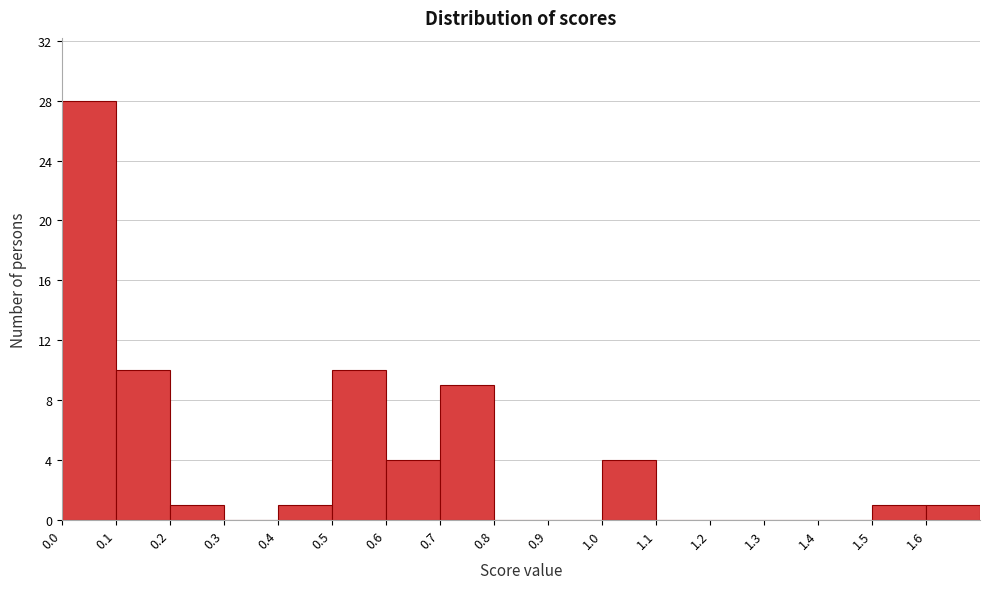

Reading left to right, transcribe this chart: for each bar, give the range it covers on the x-axis and its height. The values are not printed on the chart, so give them approximately, as read against the axis.

0.0 to 0.1: 28
0.1 to 0.2: 10
0.2 to 0.3: 1
0.3 to 0.4: 0
0.4 to 0.5: 1
0.5 to 0.6: 10
0.6 to 0.7: 4
0.7 to 0.8: 9
0.8 to 0.9: 0
0.9 to 1.0: 0
1.0 to 1.1: 4
1.1 to 1.2: 0
1.2 to 1.3: 0
1.3 to 1.4: 0
1.4 to 1.5: 0
1.5 to 1.6: 1
1.6 to 1.7: 1